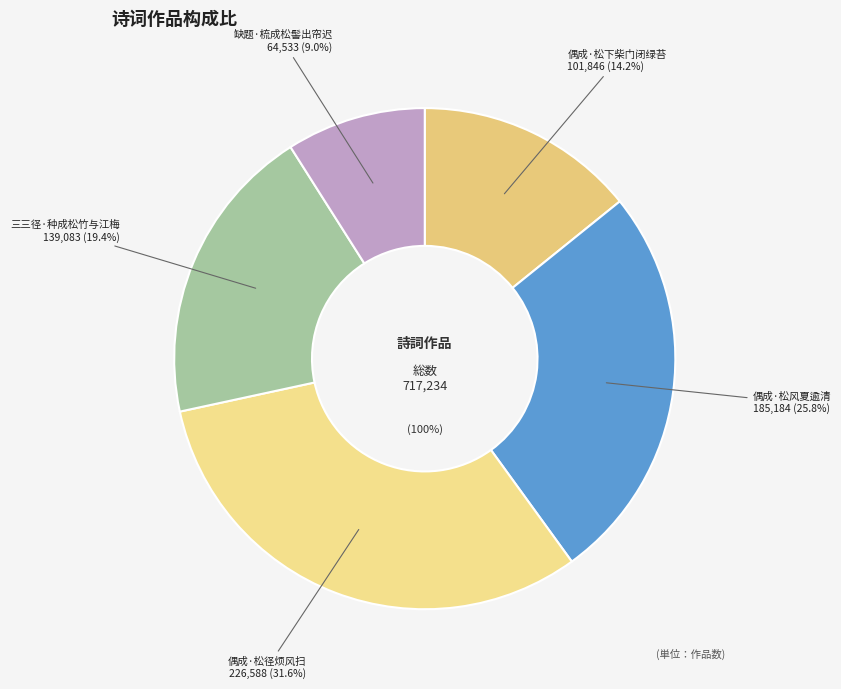

What is the smallest slice in the pie chart?

缺题·梳成松髻出帘迟